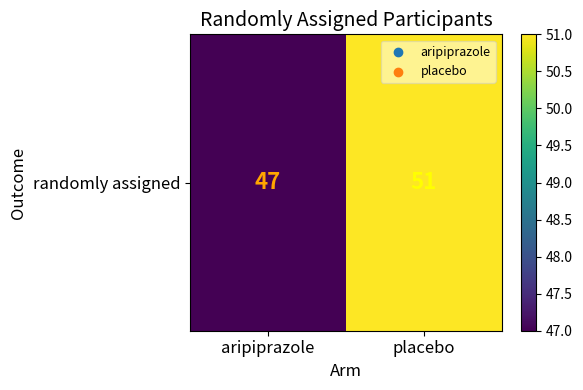

Reading right to left, list all the values displayed in this chart.

placebo=51	aripiprazole=47